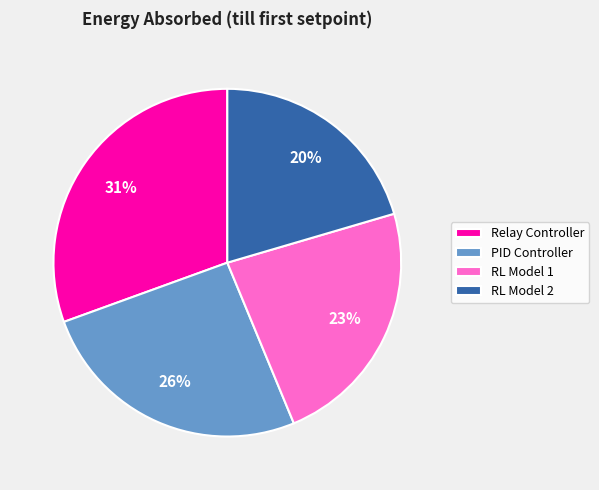

The PID Controller slice represents 40% of the pie. True or false?

False